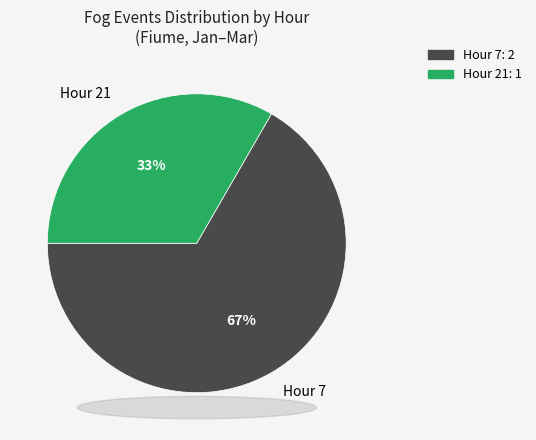

How many segments does this pie chart have?

2